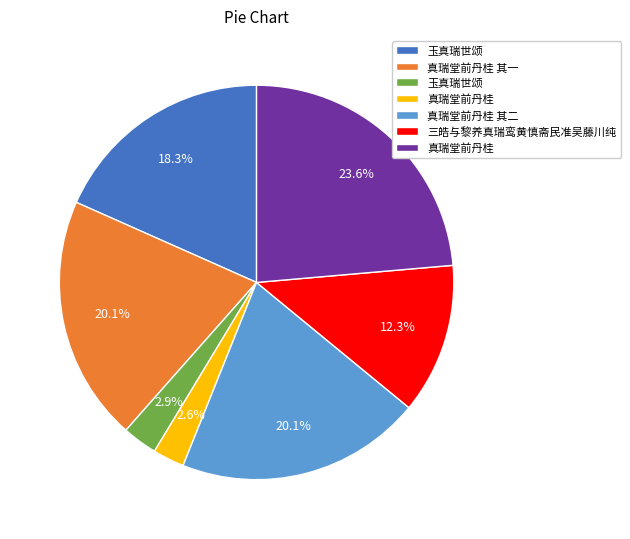

How many slices are in this pie chart?

7